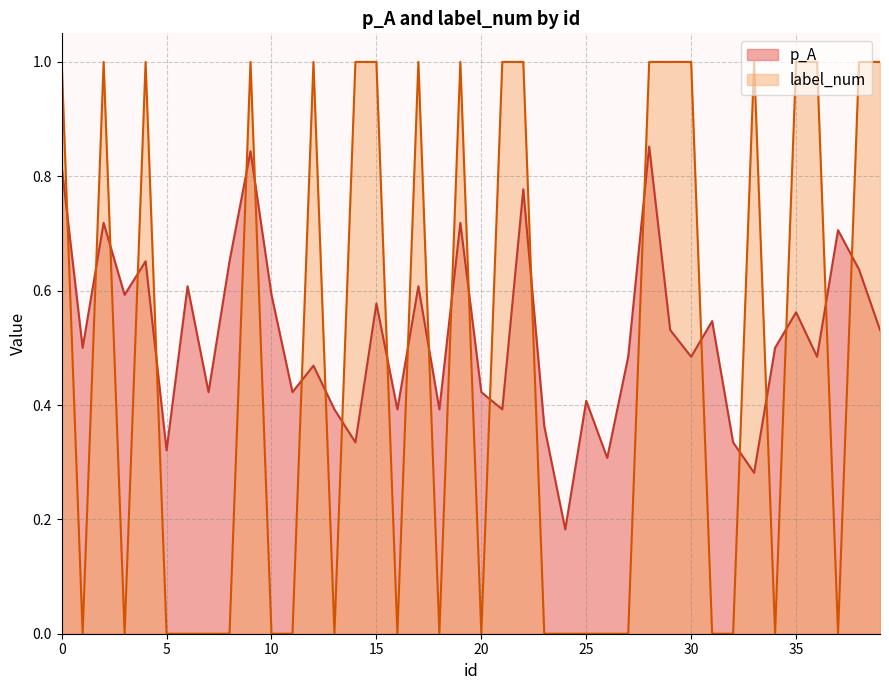

Does the chart display data point markers on the line(s)?

No